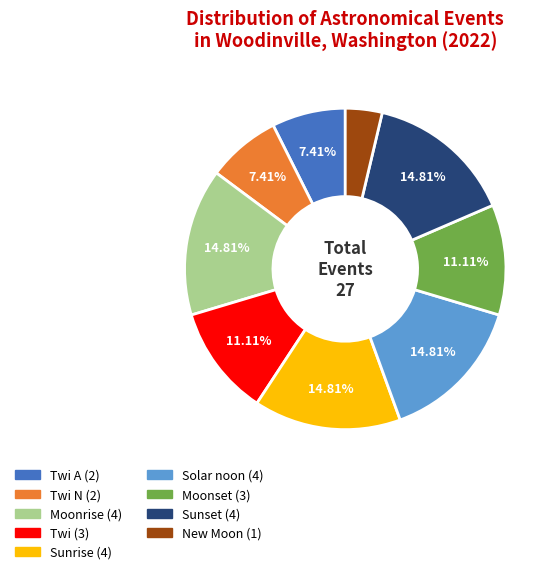

Does any single category account for the majority?

No